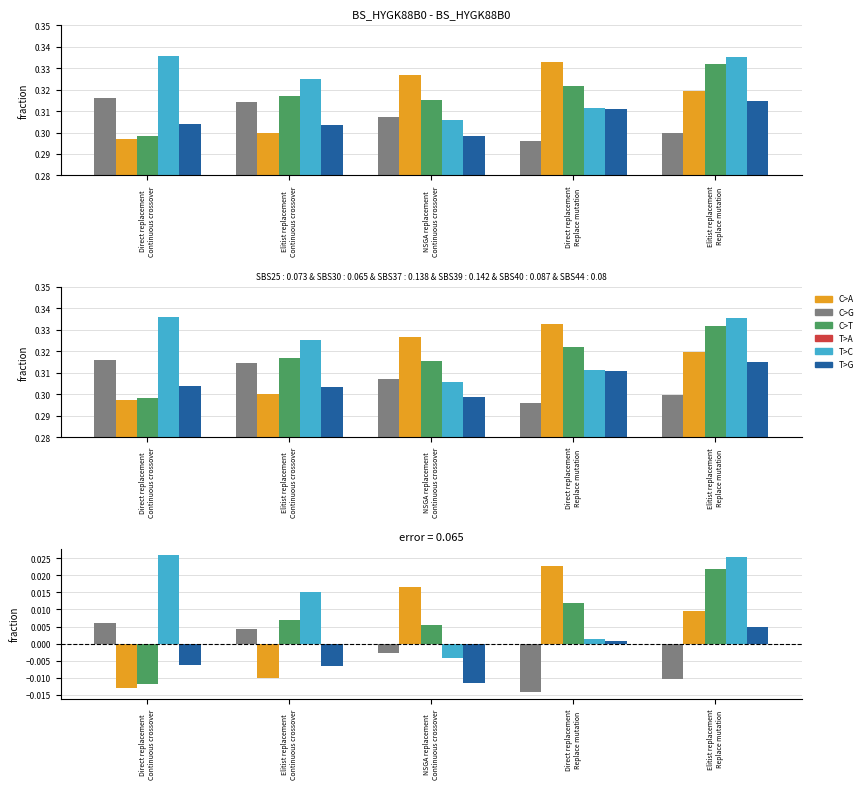

How many positive values does the Elitist replacement series have?

4